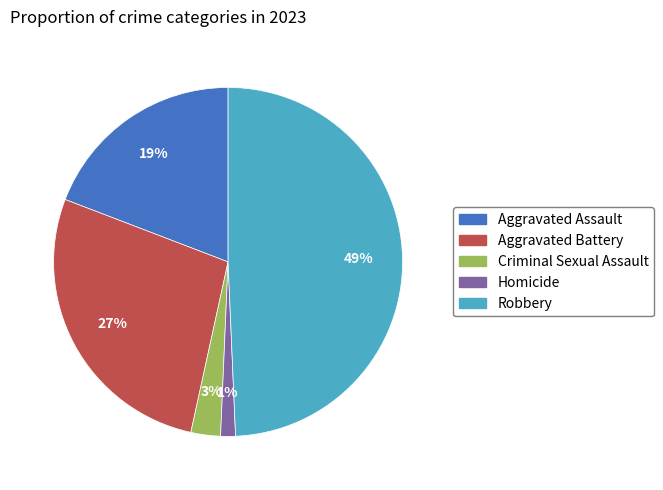

Is there a majority slice in this chart?

No